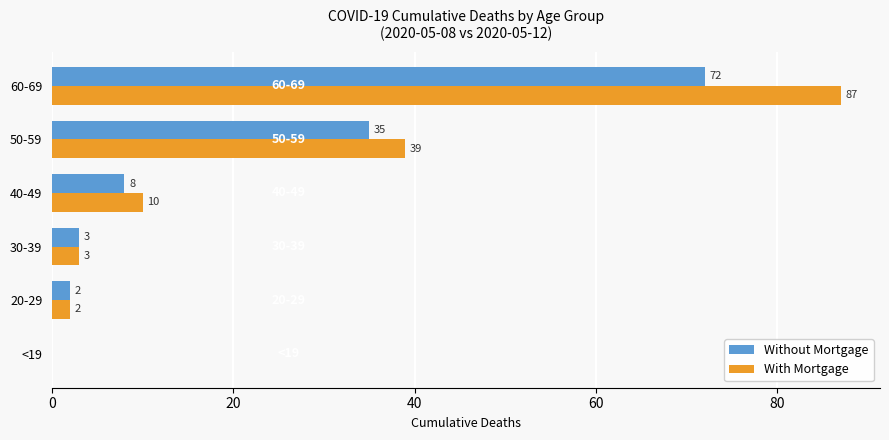

At which category is the sum across all series the highest?

60-69